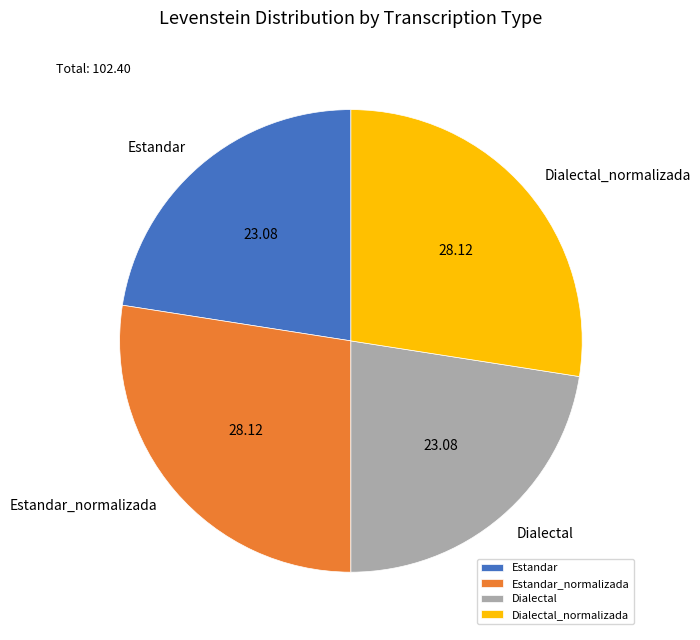

What is the ratio of the value at Estandar_normalizada to the value at Dialectal?

1.2